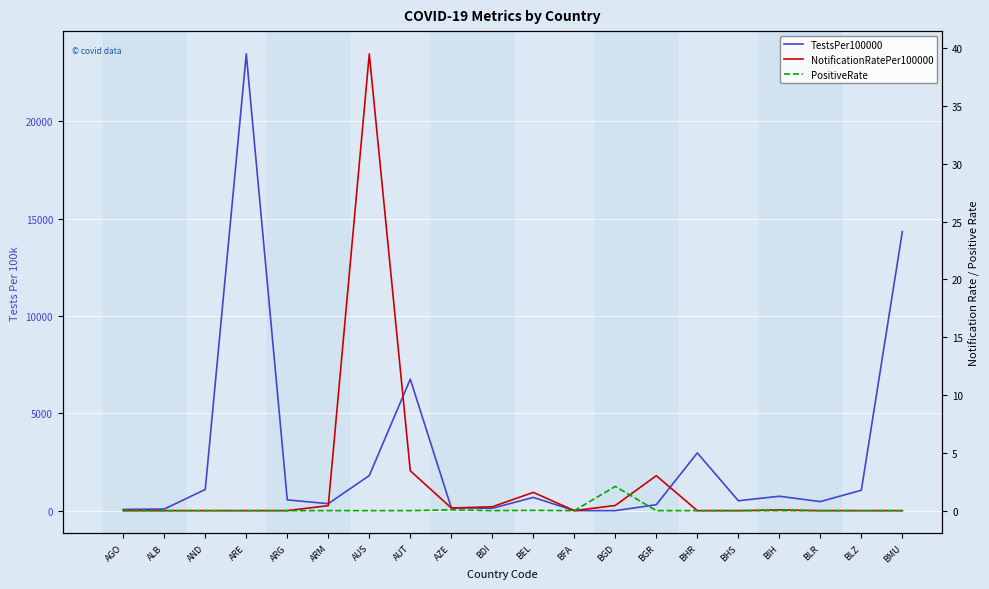

How many lines are shown in the chart?

3